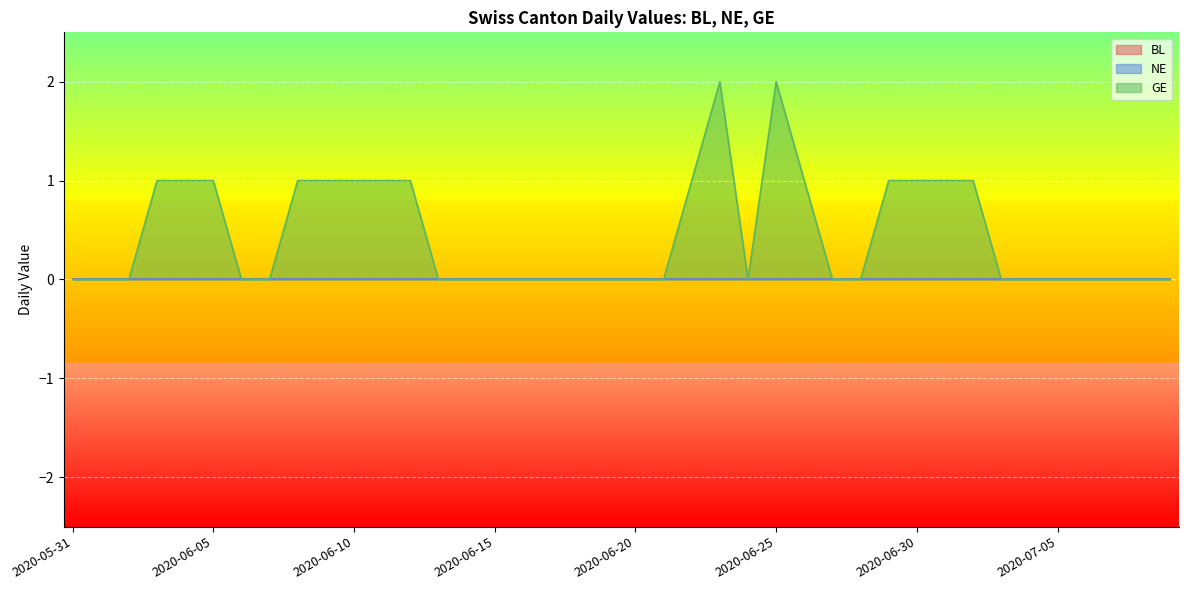

How many interior local peaks does the GE series have?

2